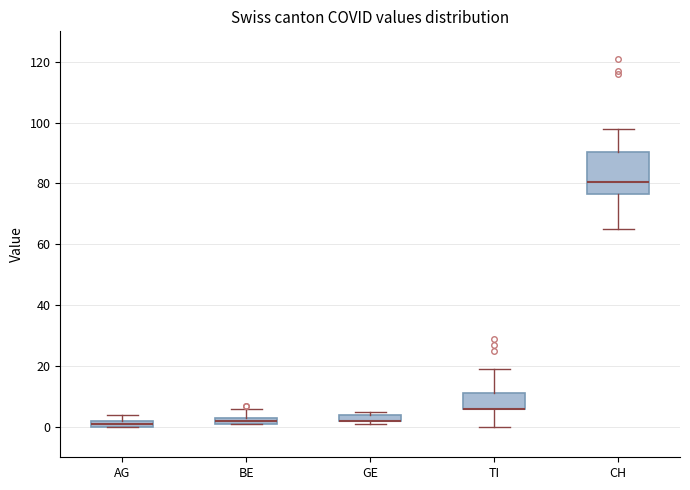

Where is the lower edge of the box for BE on the y-axis? The values are not printed on the chart, so give them approximately, as read against the axis.

2